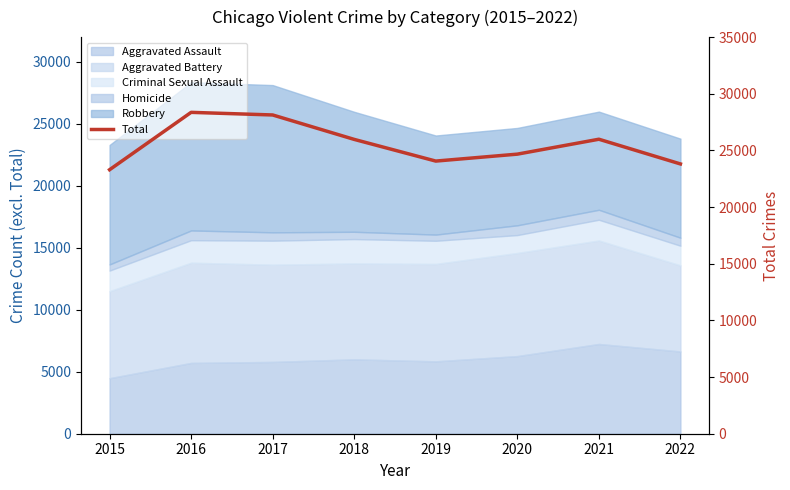

At which category does the data reach its first local valley?

2019